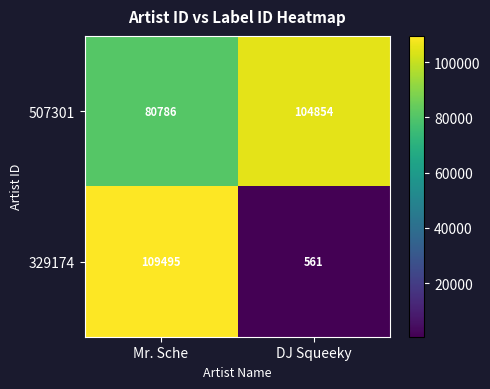

Reading left to right, extract all data points from this chart.

507301: Mr. Sche=80786	DJ Squeeky=104854
329174: Mr. Sche=109495	DJ Squeeky=561